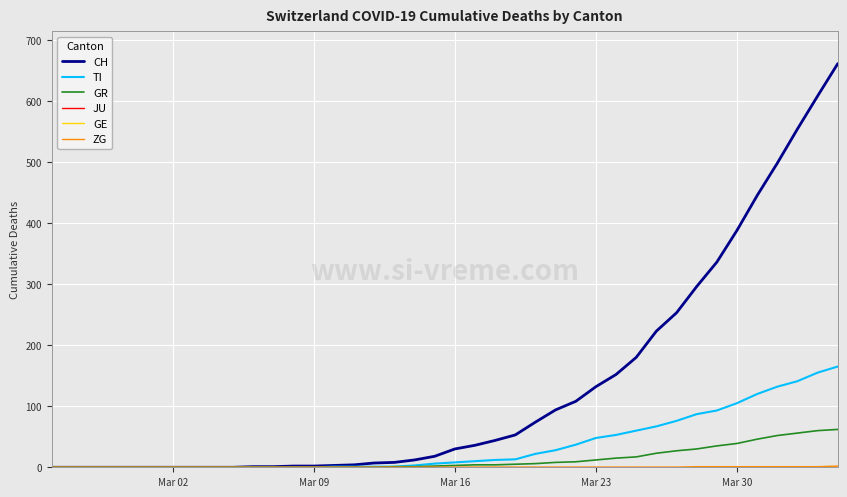

Is this an area chart (filled region under the line)?

No